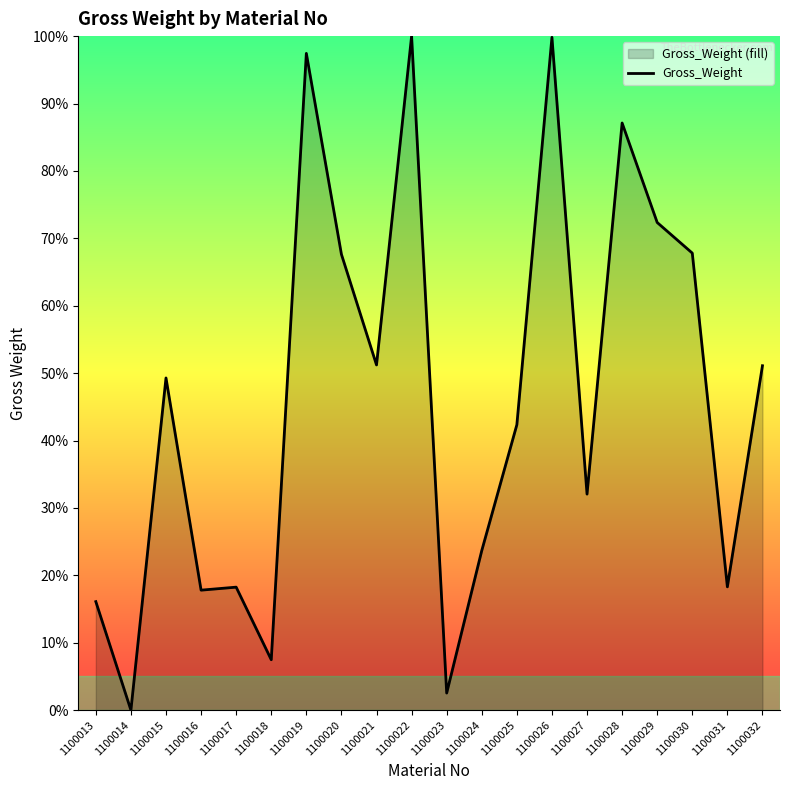

Reading right to left, what are all the values shown in this chart?

1100032=51.1	1100031=18.3	1100030=67.8	1100029=72.3	1100028=87.1	1100027=32.1	1100026=99.8	1100025=42.3	1100024=23.7	1100023=2.5	1100022=100.0	1100021=51.2	1100020=67.6	1100019=97.4	1100018=7.5	1100017=18.2	1100016=17.8	1100015=49.3	1100014=0.0	1100013=16.1